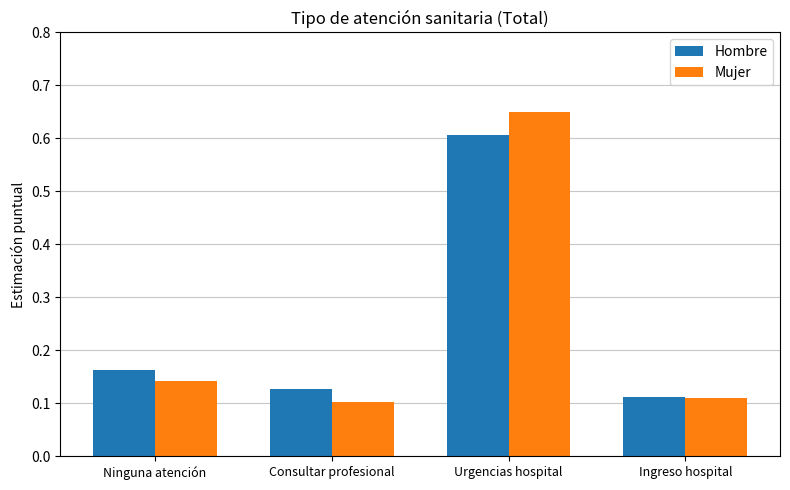

Are the bars horizontal?

No